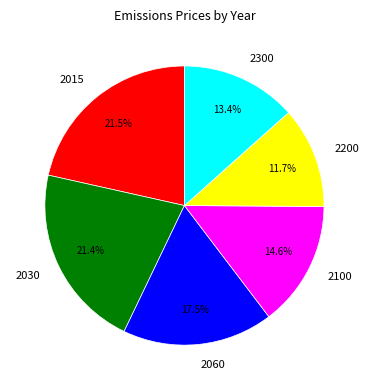

What is the smallest slice in the pie chart?

2200